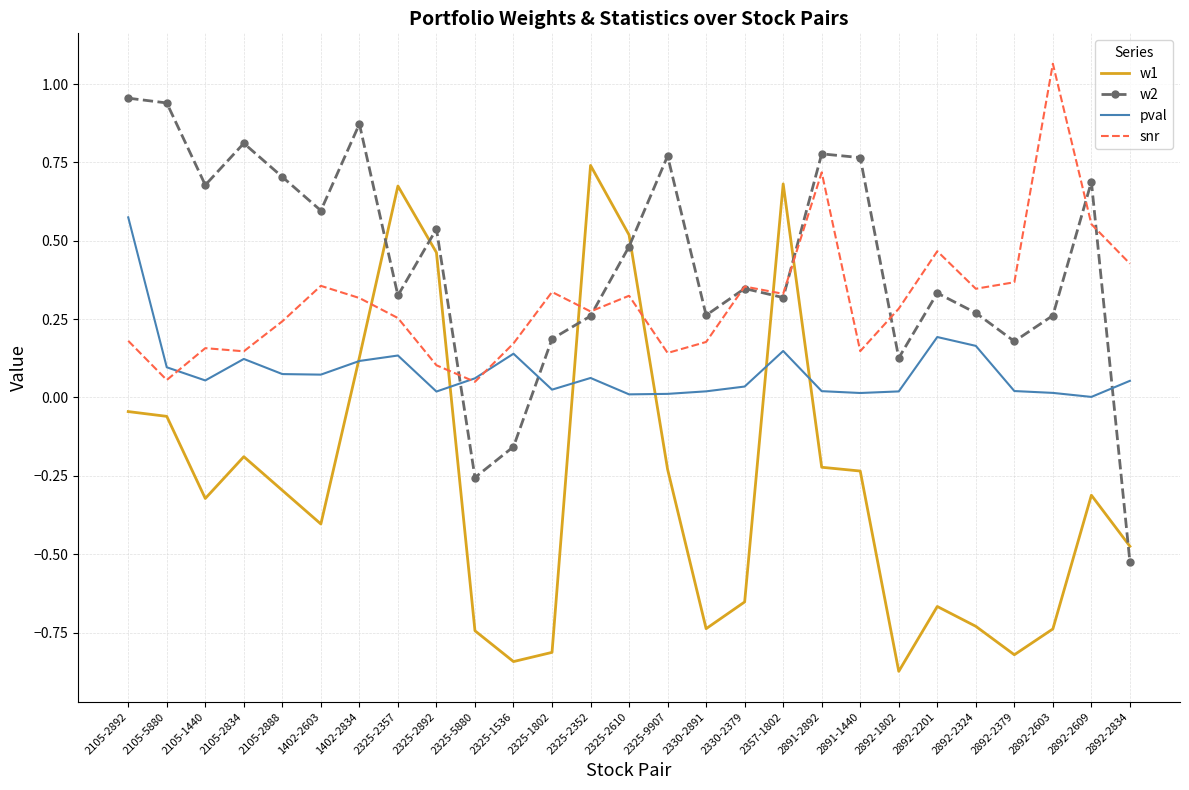

Which label corresponds to the largest value in the chart?

2892-2603